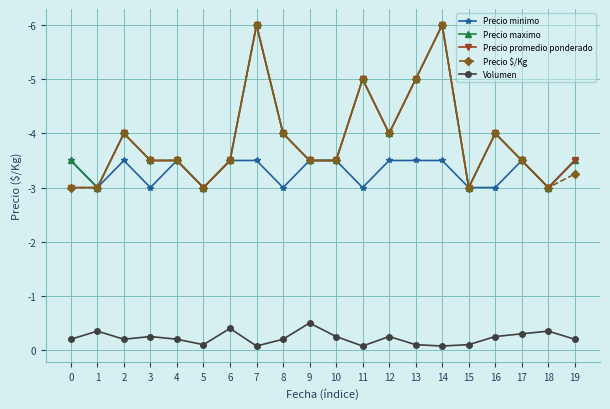

Does the chart have visible grid lines?

Yes